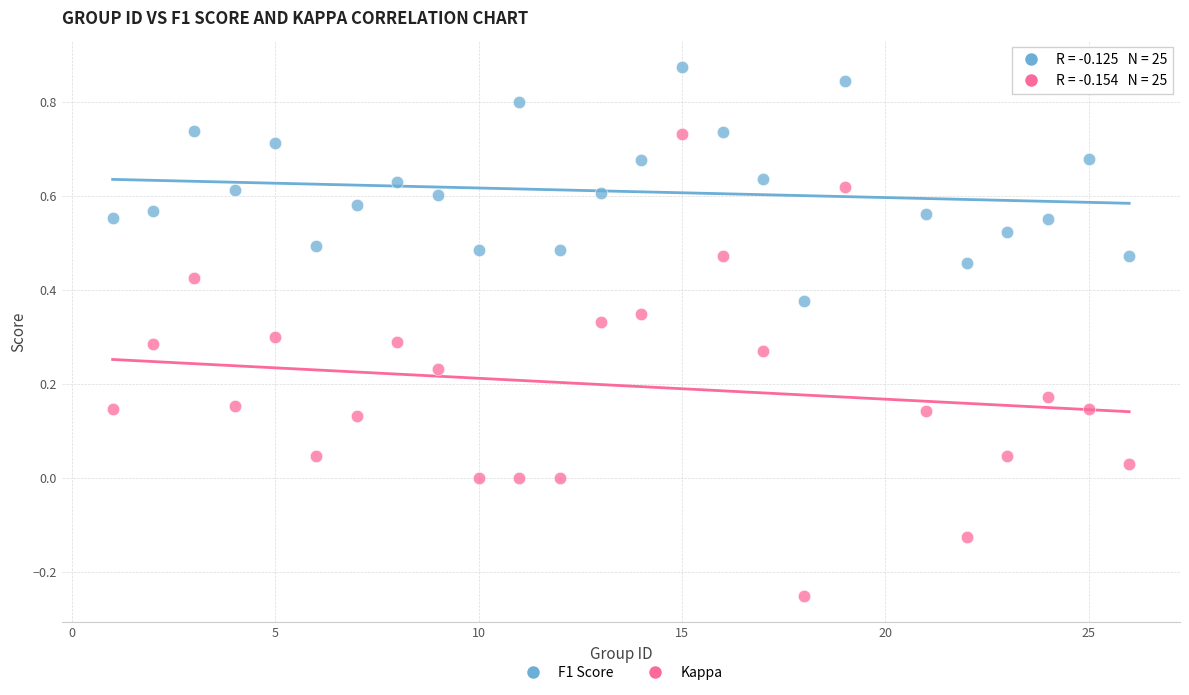

What is the X range (max minus min) for the scatter plot?

25.0